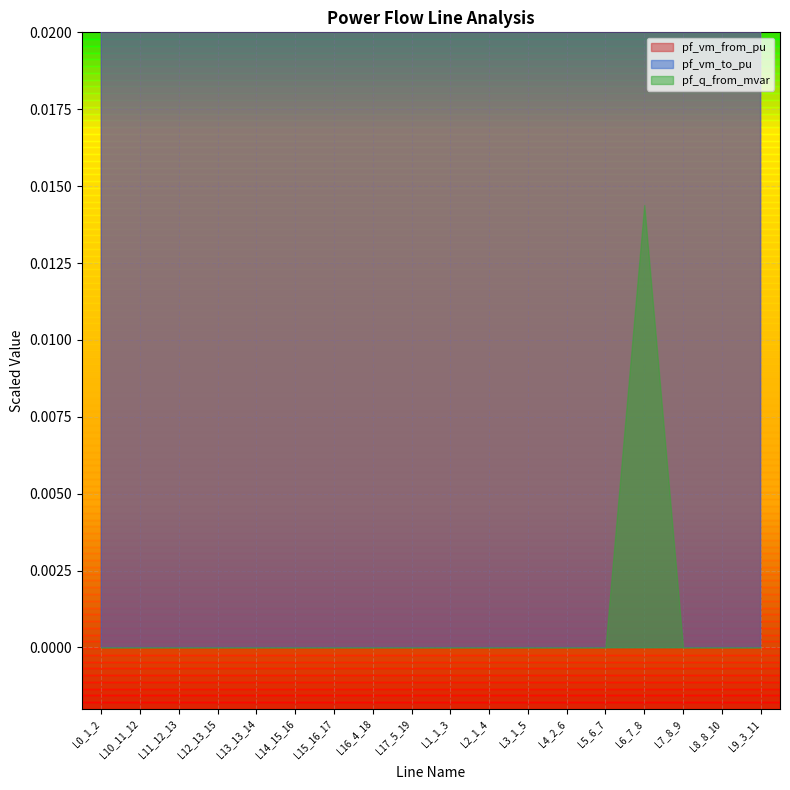

At how many categories does at least one series exceed 0?

18